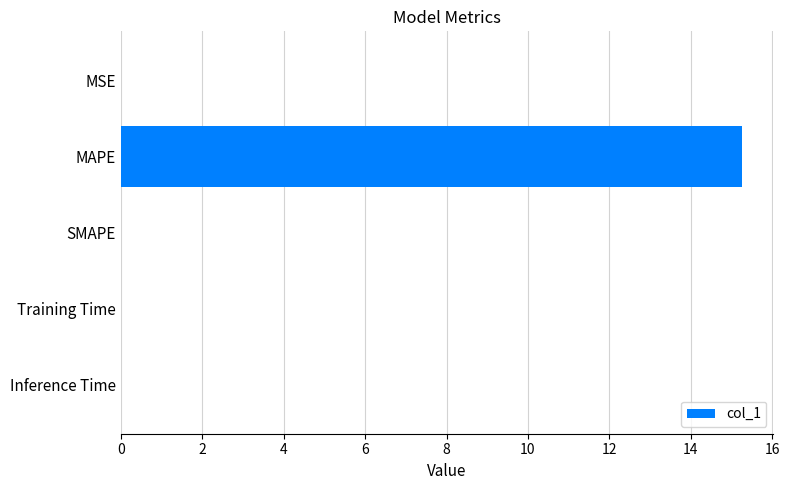

The chart shows a value of 0.0 at MSE. True or false?

True